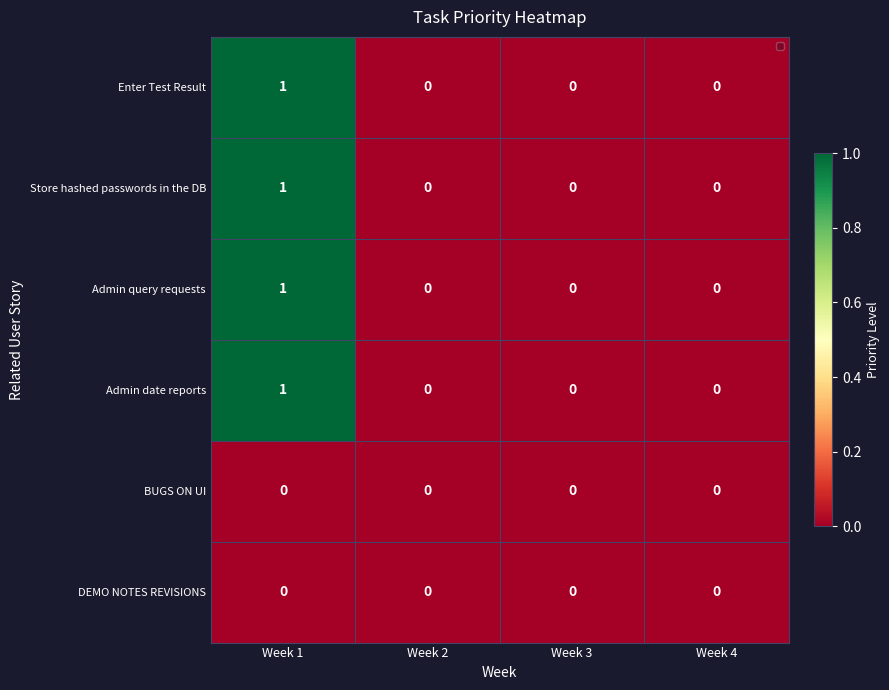

At which category is the sum across all series the highest?

Week 1